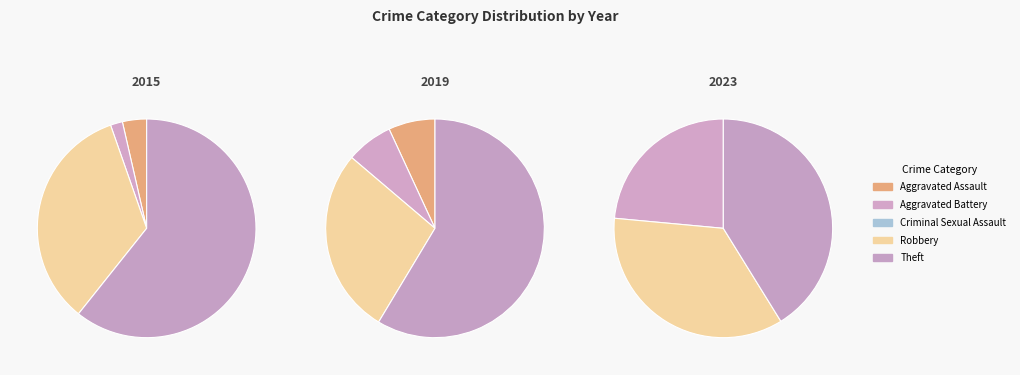

To the nearest percent, what percentage of the pie is Aggravated Assault?

3%